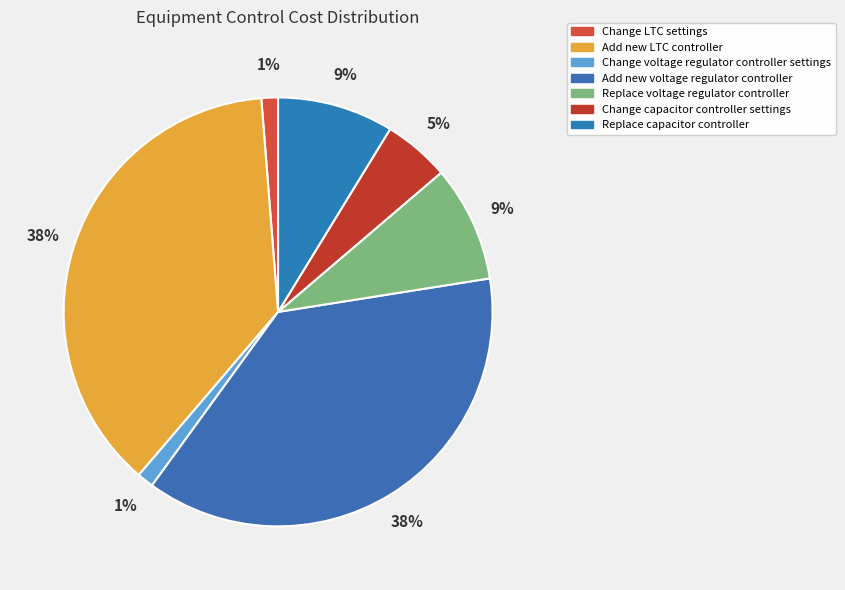

How many segments does this pie chart have?

7